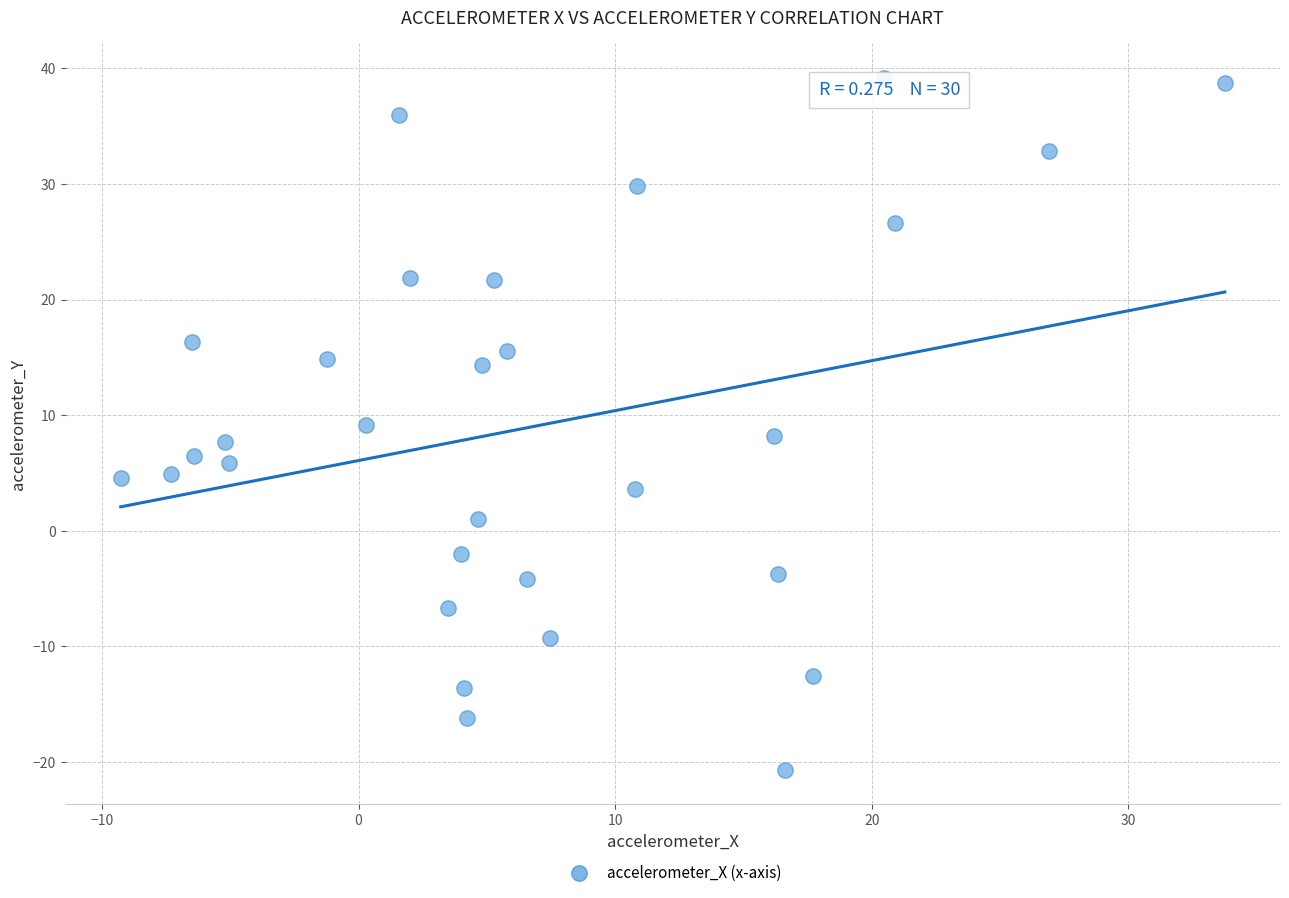

What is the range of X values (max minus min)?

43.0